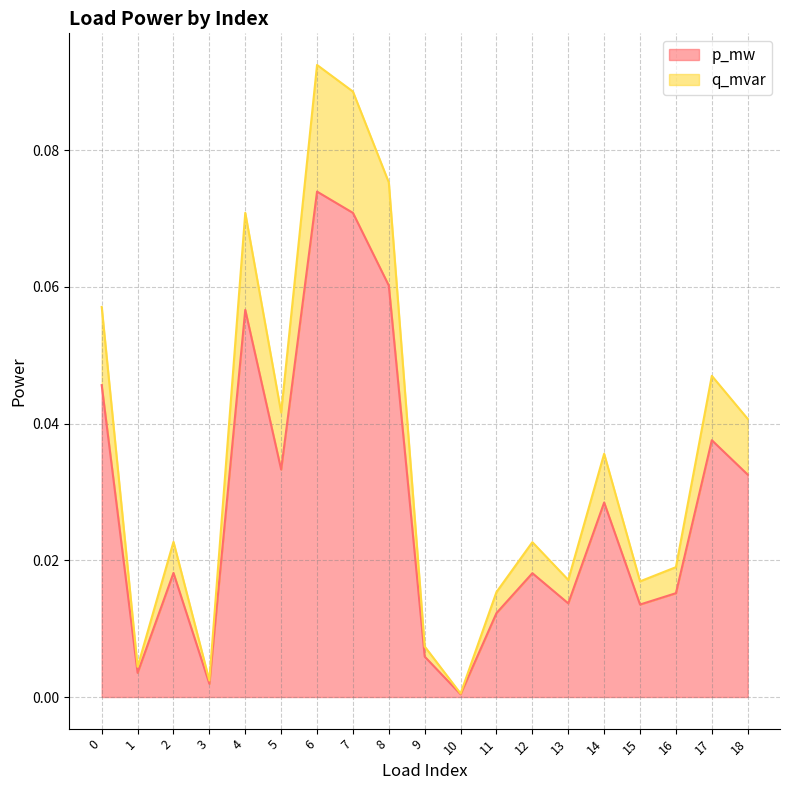

Which series has the largest range (max minus min)?

q_mvar